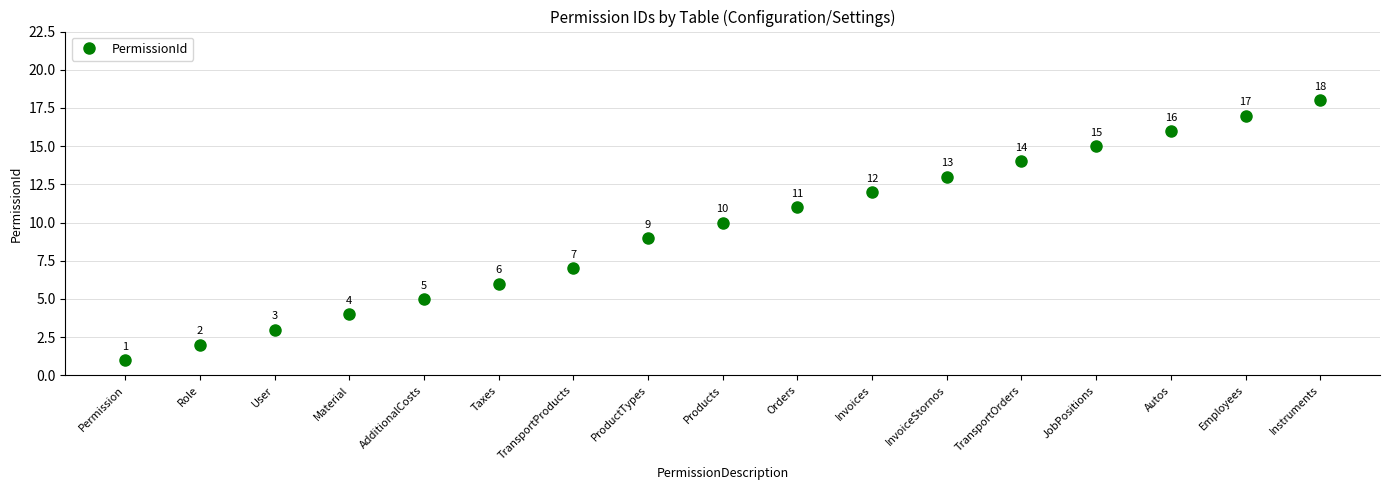

What is the maximum value shown in the chart?

18